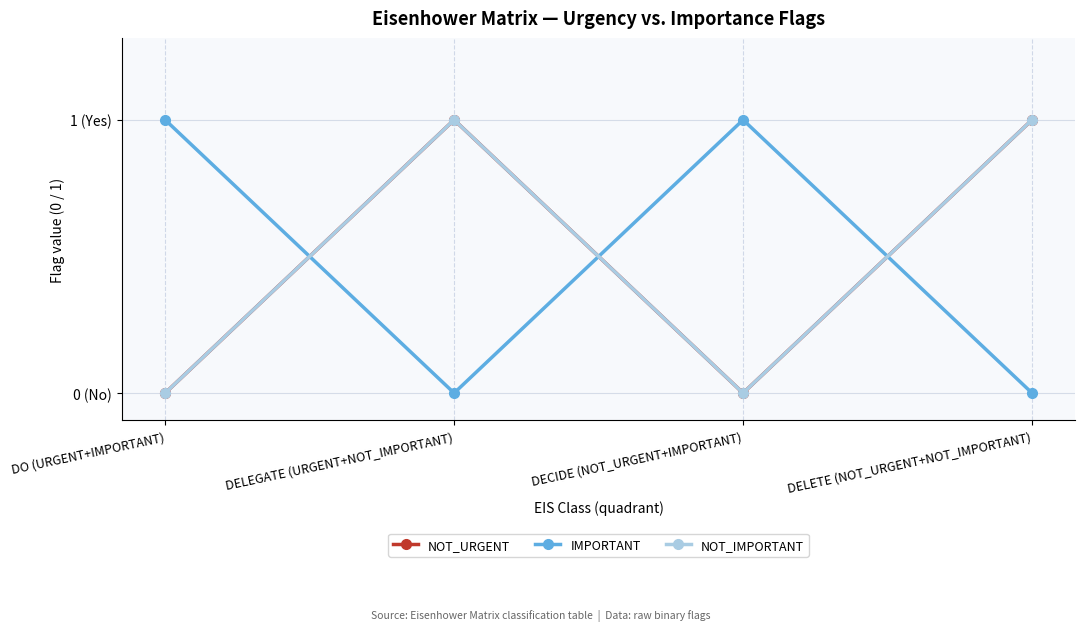

Is it true that NOT_URGENT equals 1 at DELETE (NOT_URGENT+NOT_IMPORTANT)?

True